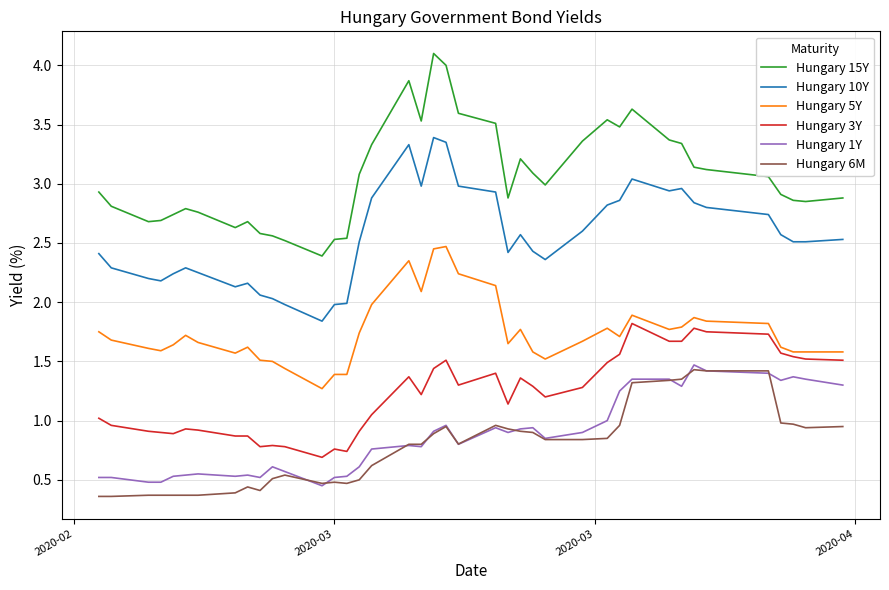

What is the greatest value displayed?

4.1